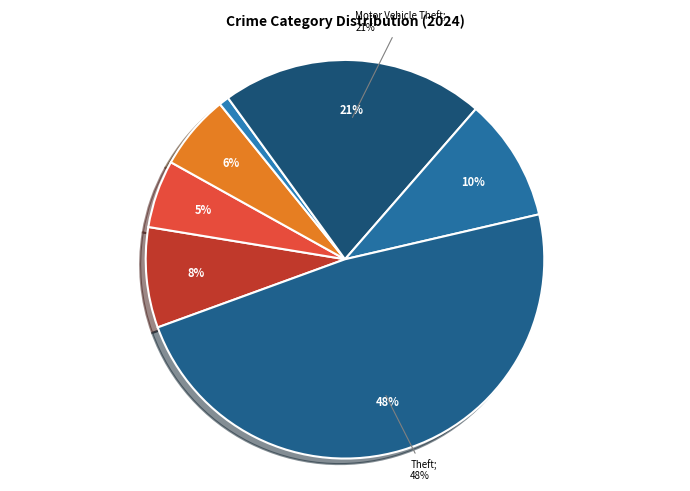

Do Aggravated Battery and Criminal Sexual Assault together represent more than half of the pie?

No